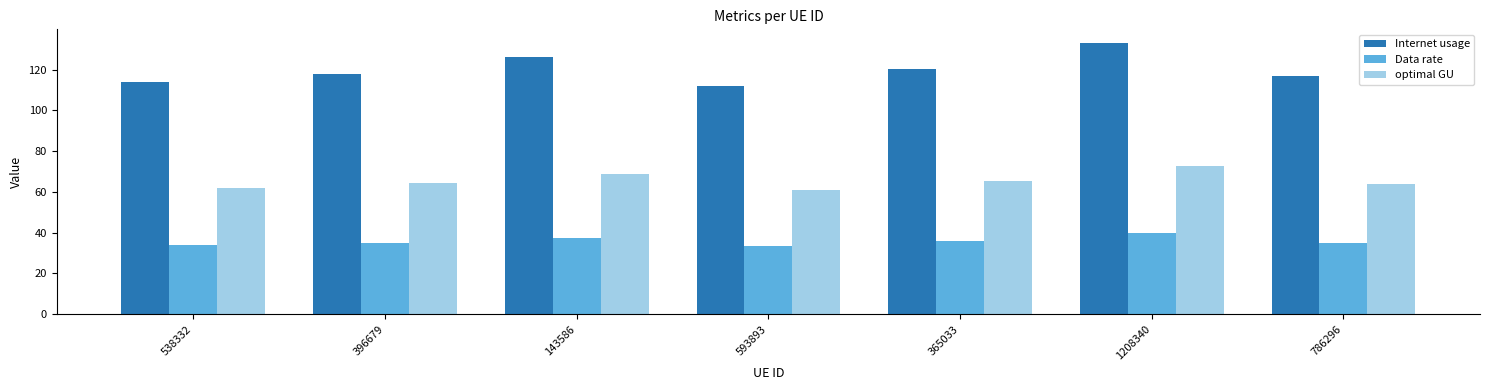

What is the label of the 3rd bar from the right?

365033